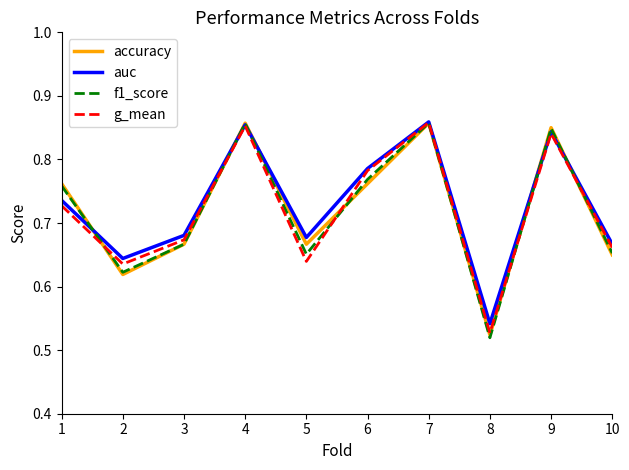

Which series changed the most between 1 and 8?

f1_score